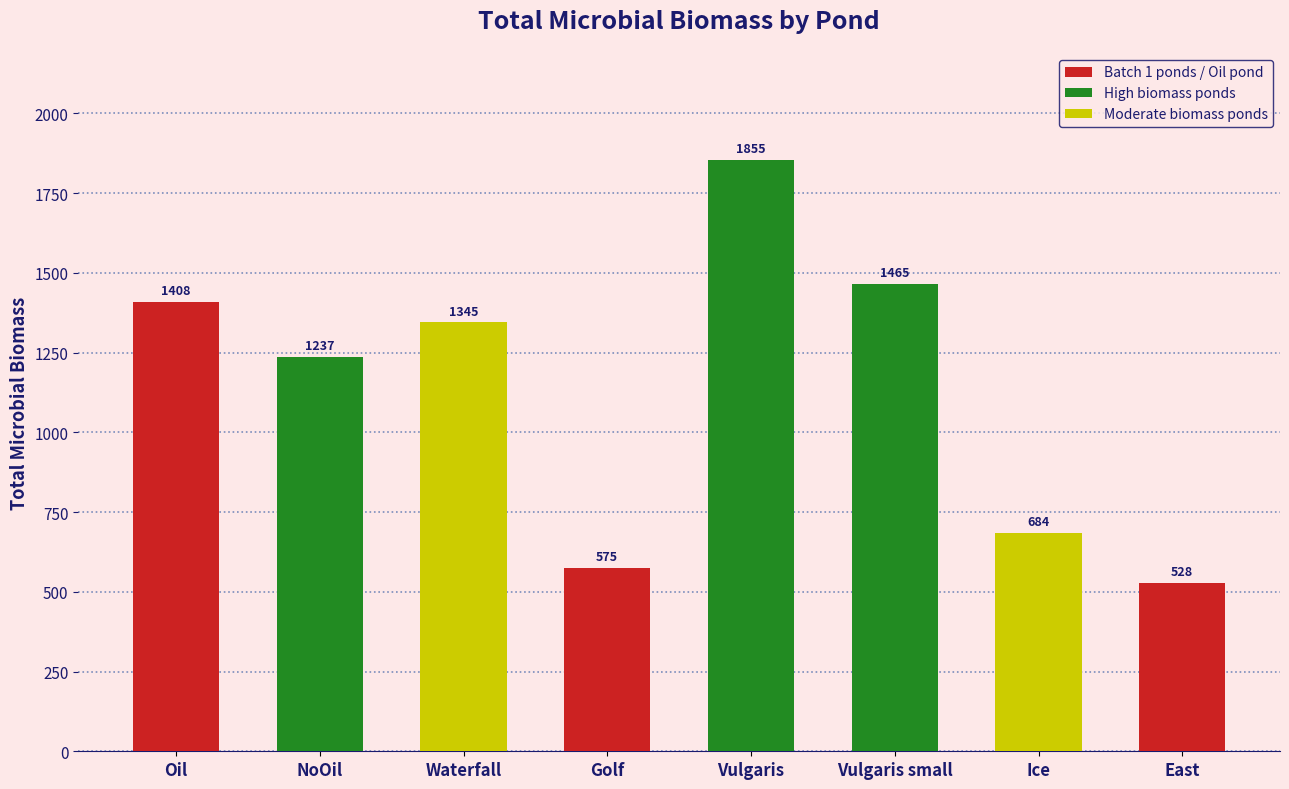

What is the difference between the maximum and minimum values?

1327.0